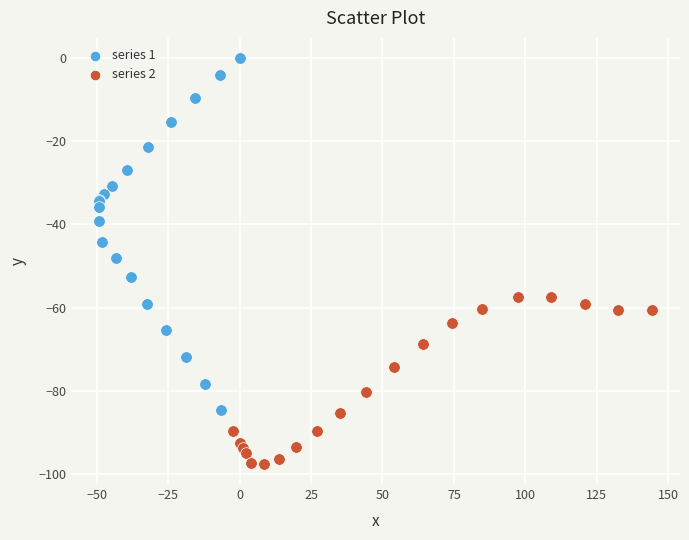

Which series contains the highest Y value?

series 1